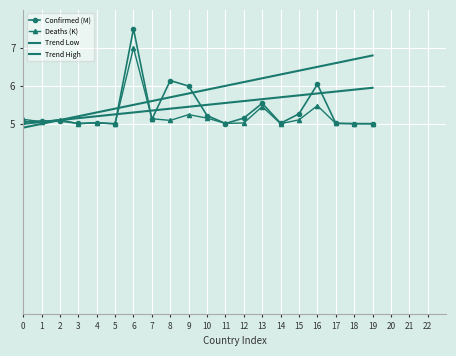

At which category is the sum across all series the highest?

6